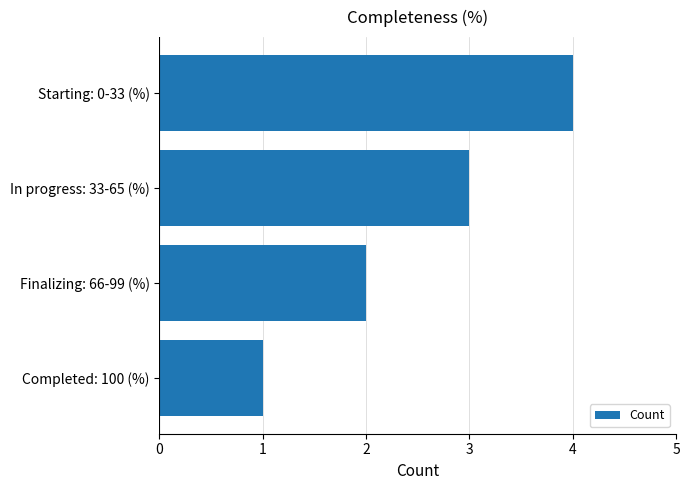

Read the value at Starting: 0-33 (%).

4